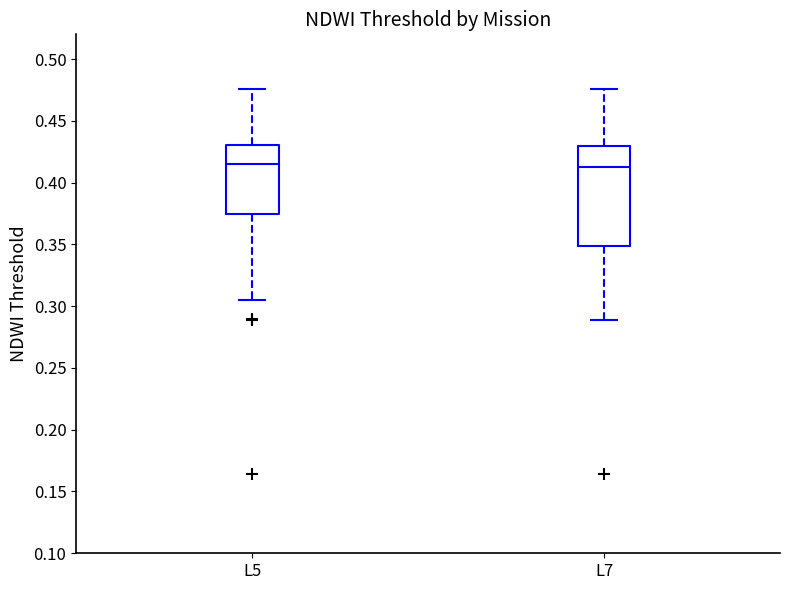

Reading left to right, read every box against the y-axis: the position of its median line, the range the box covers, and the ends of its whiskers. The values are not printed on the chart, so give them approximately, as read against the axis.

L5: median 0.415, box 0.375 to 0.430, whiskers 0.305 to 0.475
L7: median 0.415, box 0.350 to 0.430, whiskers 0.290 to 0.475